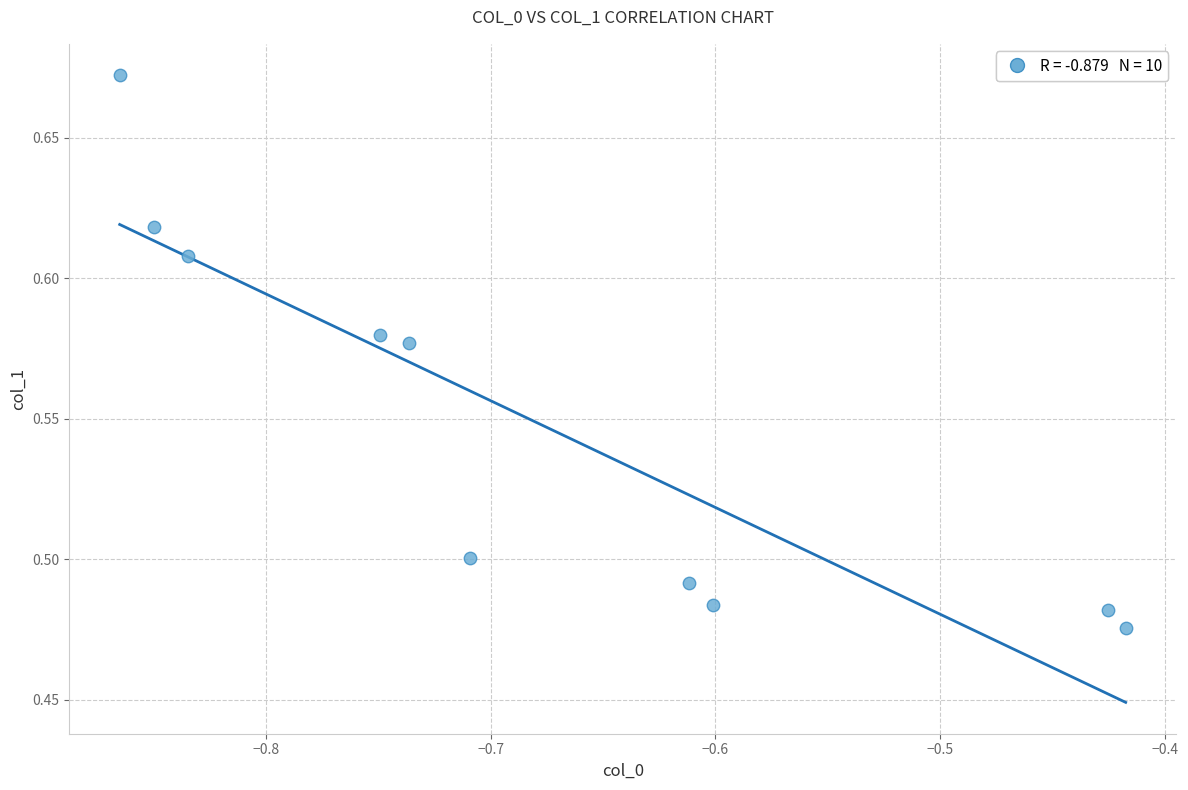

What is the average X value?

-0.7